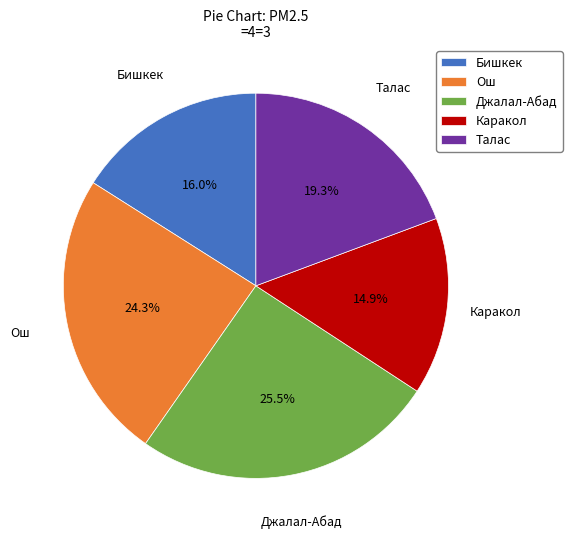

Does Талас account for over 50% of the chart?

No